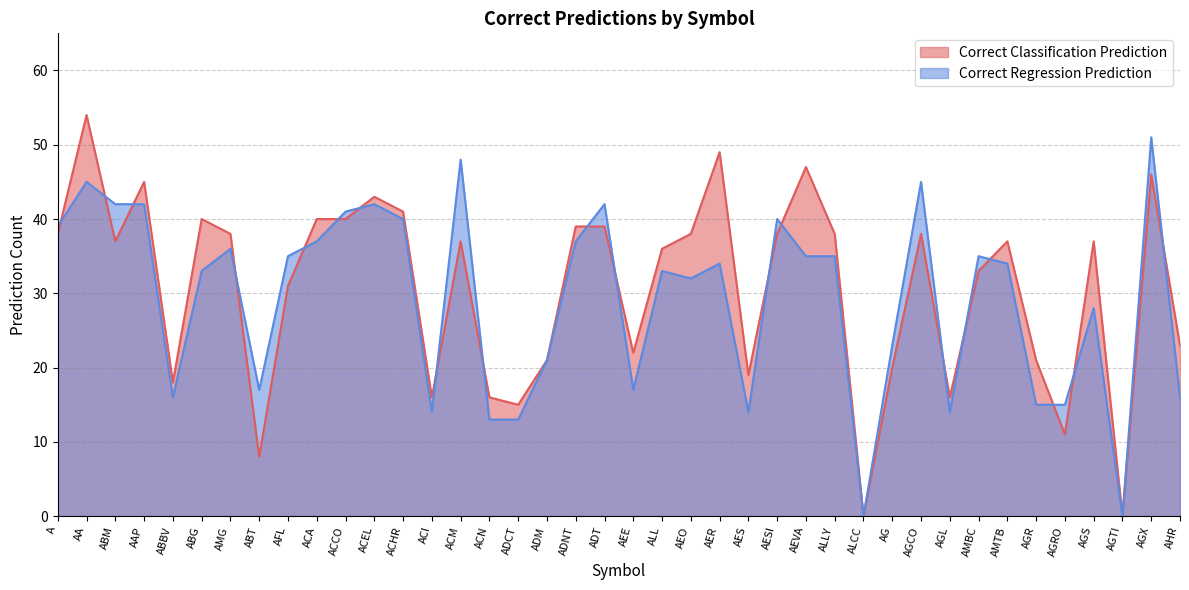

What is the spread (max minus min) of values at ABT?

9